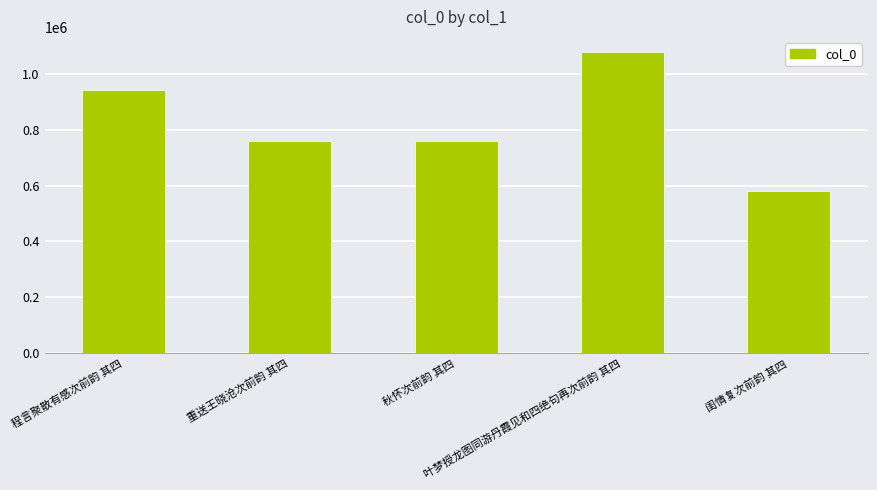

What is the difference between the values at 闺情复次前韵 其四 and 程言聚散有感次前韵 其四?

363055